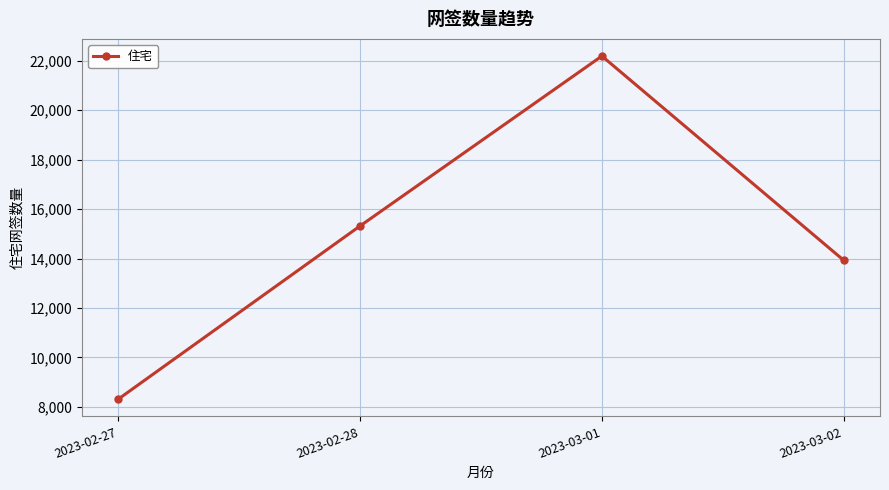

The chart shows a value of 26196 at 2023-02-28. True or false?

False